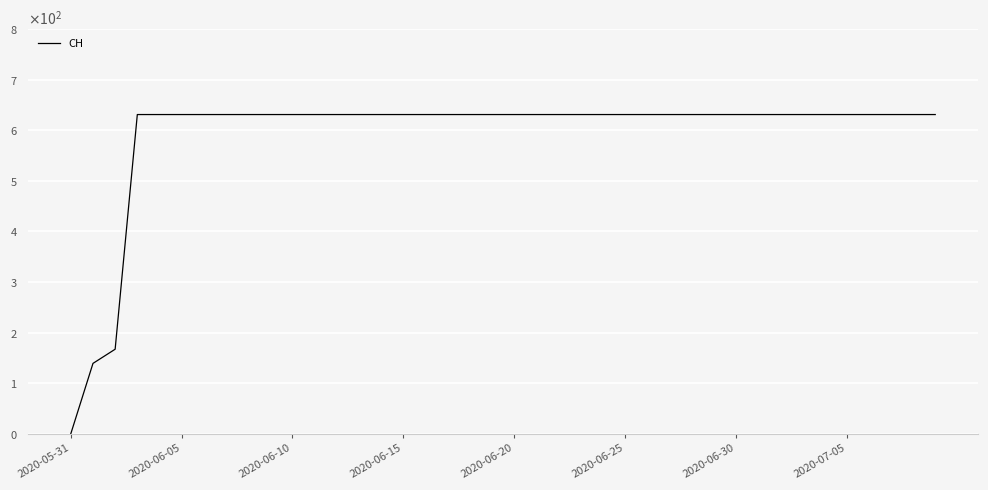

What is the average value?

591